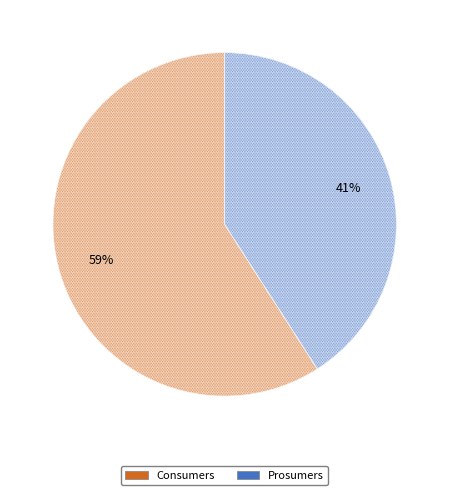

To the nearest percent, what portion does Prosumers represent?

41%